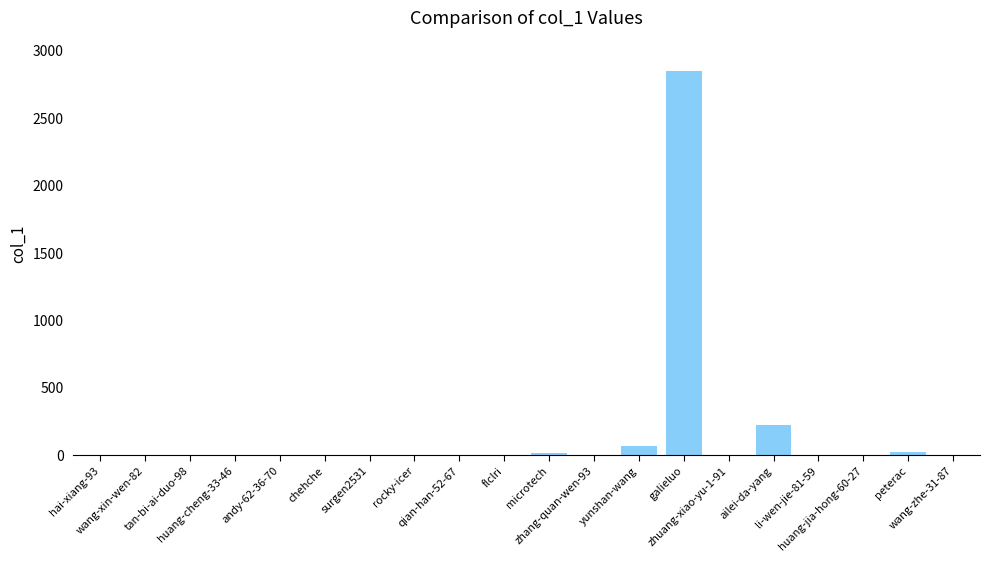

What is the sum of all values?

3198